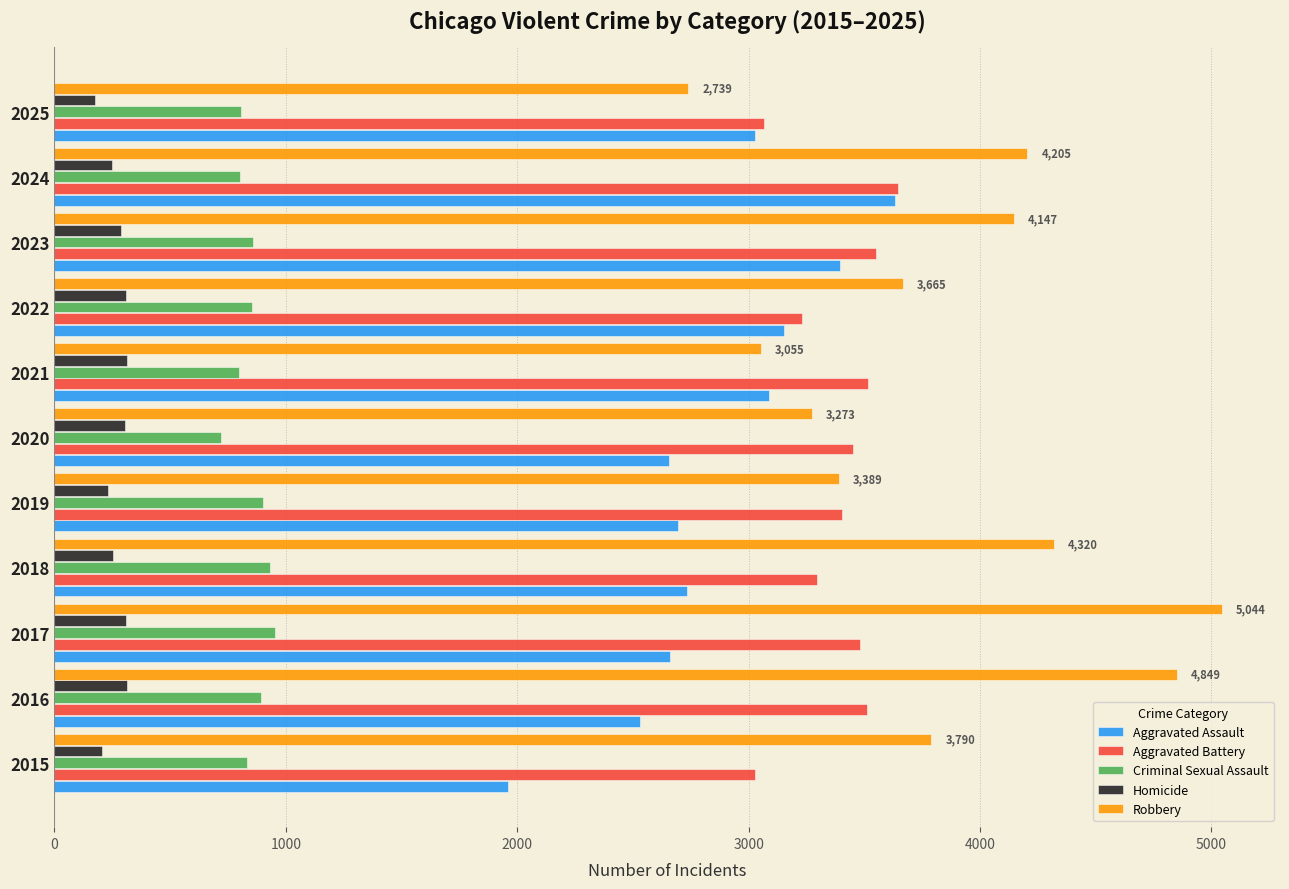

Rank the series at 2015 from highest to lowest value.

Robbery, Aggravated Battery, Aggravated Assault, Criminal Sexual Assault, Homicide